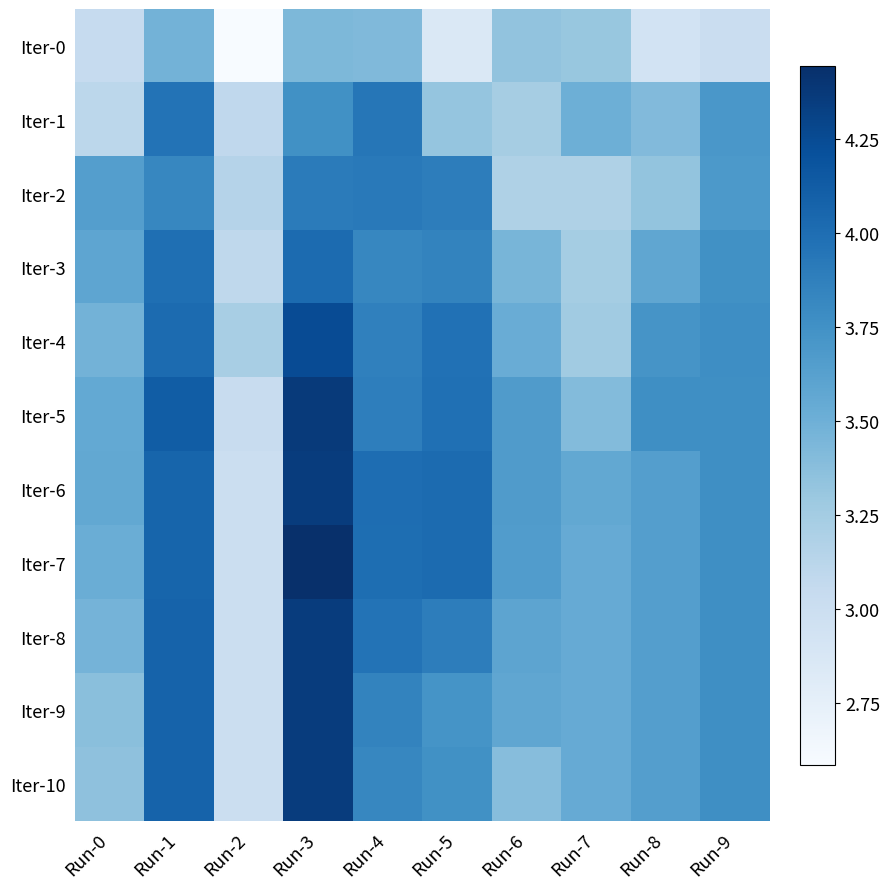

Reading left to right, transcribe all the data shown in this chart.

Iter-0: Run-0=3.0	Run-1=3.5	Run-2=2.6	Run-3=3.4	Run-4=3.4	Run-5=2.9	Run-6=3.3	Run-7=3.3	Run-8=2.9	Run-9=3.0
Iter-1: Run-0=3.1	Run-1=4.0	Run-2=3.1	Run-3=3.8	Run-4=3.9	Run-5=3.3	Run-6=3.2	Run-7=3.5	Run-8=3.4	Run-9=3.7
Iter-2: Run-0=3.6	Run-1=3.8	Run-2=3.2	Run-3=3.9	Run-4=3.9	Run-5=3.9	Run-6=3.2	Run-7=3.2	Run-8=3.3	Run-9=3.7
Iter-3: Run-0=3.6	Run-1=4.0	Run-2=3.1	Run-3=4.0	Run-4=3.8	Run-5=3.8	Run-6=3.5	Run-7=3.2	Run-8=3.6	Run-9=3.8
Iter-4: Run-0=3.5	Run-1=4.0	Run-2=3.2	Run-3=4.2	Run-4=3.9	Run-5=4.0	Run-6=3.5	Run-7=3.3	Run-8=3.7	Run-9=3.8
Iter-5: Run-0=3.6	Run-1=4.1	Run-2=3.0	Run-3=4.4	Run-4=3.9	Run-5=4.0	Run-6=3.7	Run-7=3.4	Run-8=3.8	Run-9=3.8
Iter-6: Run-0=3.6	Run-1=4.1	Run-2=3.0	Run-3=4.4	Run-4=4.0	Run-5=4.0	Run-6=3.7	Run-7=3.6	Run-8=3.6	Run-9=3.8
Iter-7: Run-0=3.5	Run-1=4.1	Run-2=3.0	Run-3=4.4	Run-4=4.0	Run-5=4.0	Run-6=3.7	Run-7=3.5	Run-8=3.6	Run-9=3.8
Iter-8: Run-0=3.5	Run-1=4.1	Run-2=3.0	Run-3=4.4	Run-4=4.0	Run-5=3.9	Run-6=3.6	Run-7=3.5	Run-8=3.6	Run-9=3.8
Iter-9: Run-0=3.4	Run-1=4.1	Run-2=3.0	Run-3=4.4	Run-4=3.8	Run-5=3.7	Run-6=3.6	Run-7=3.5	Run-8=3.6	Run-9=3.8
Iter-10: Run-0=3.3	Run-1=4.1	Run-2=3.0	Run-3=4.4	Run-4=3.8	Run-5=3.8	Run-6=3.4	Run-7=3.5	Run-8=3.6	Run-9=3.8